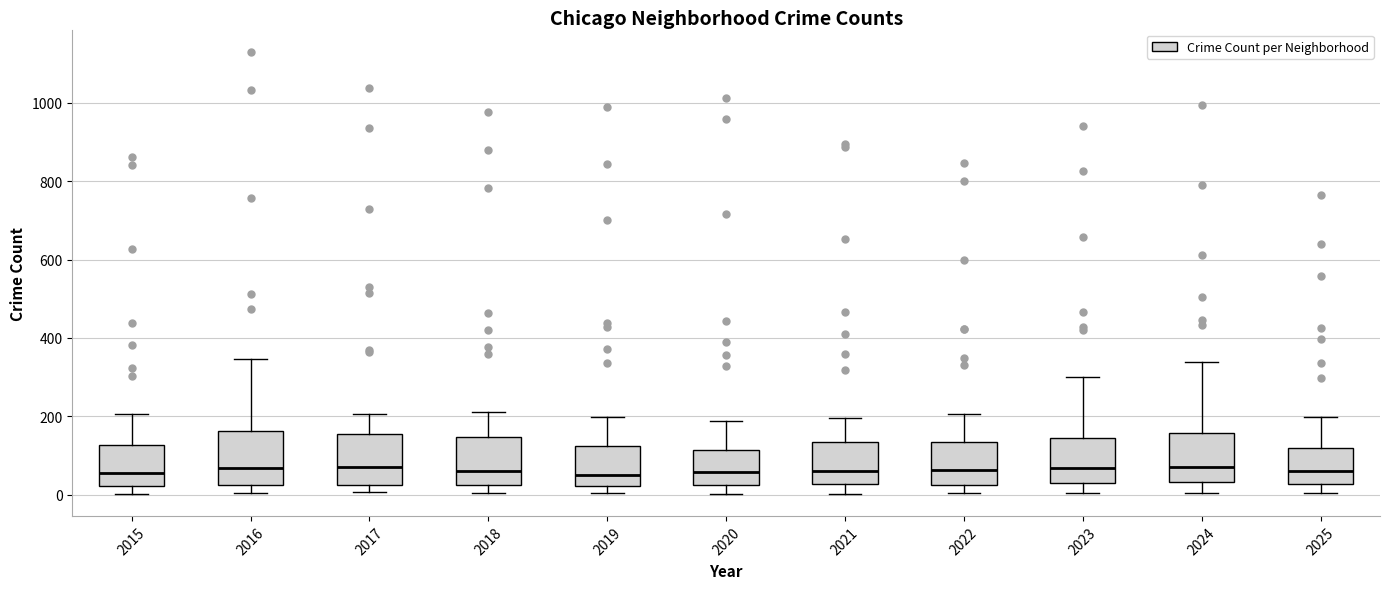

Reading left to right, read every box against the y-axis: the position of its median line, the range the box covers, and the ends of its whiskers. The values are not printed on the chart, so give them approximately, as read against the axis.

2015: median 60, box 20 to 120, whiskers 0 to 200
2016: median 60, box 20 to 160, whiskers 0 to 340
2017: median 60, box 20 to 160, whiskers 0 to 200
2018: median 60, box 20 to 140, whiskers 0 to 220
2019: median 40, box 20 to 120, whiskers 0 to 200
2020: median 60, box 20 to 120, whiskers 0 to 180
2021: median 60, box 20 to 140, whiskers 0 to 200
2022: median 60, box 20 to 140, whiskers 0 to 200
2023: median 60, box 40 to 140, whiskers 0 to 300
2024: median 80, box 40 to 160, whiskers 0 to 340
2025: median 60, box 20 to 120, whiskers 0 to 200